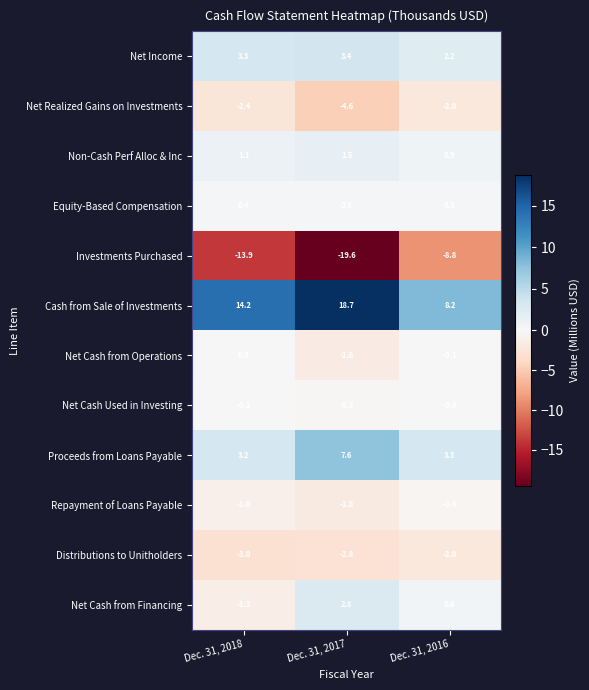

Which series has the largest range (max minus min)?

Investments Purchased